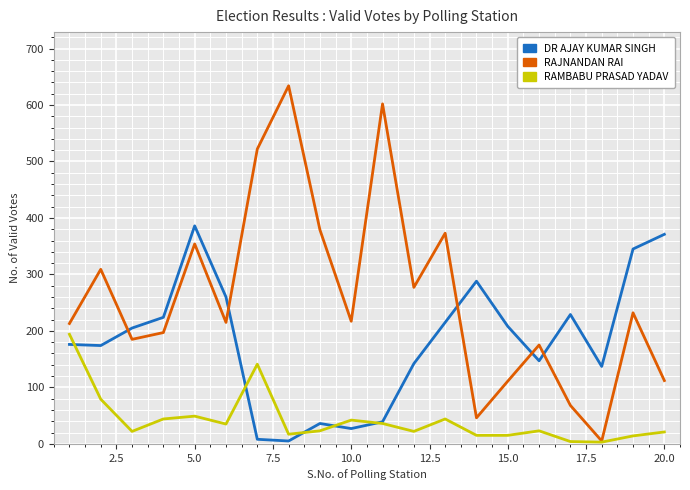

List the series in order of their overall mean, highest first.

RAJNANDAN RAI, DR AJAY KUMAR SINGH, RAMBABU PRASAD YADAV